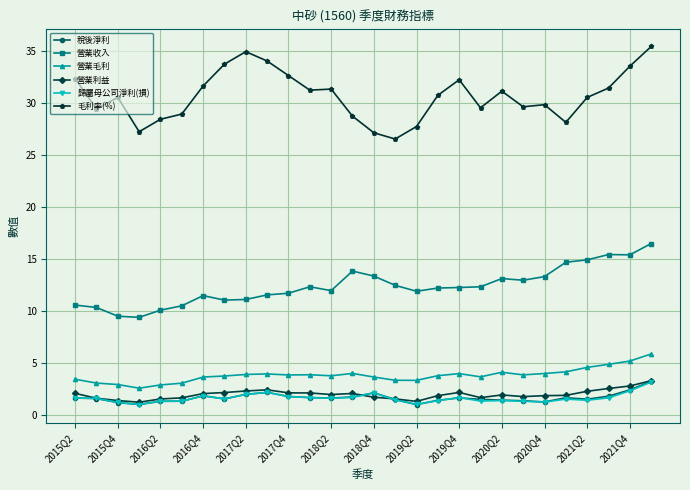

True or false: 營業收入 has more than 2 points higher than both neighbors.

True